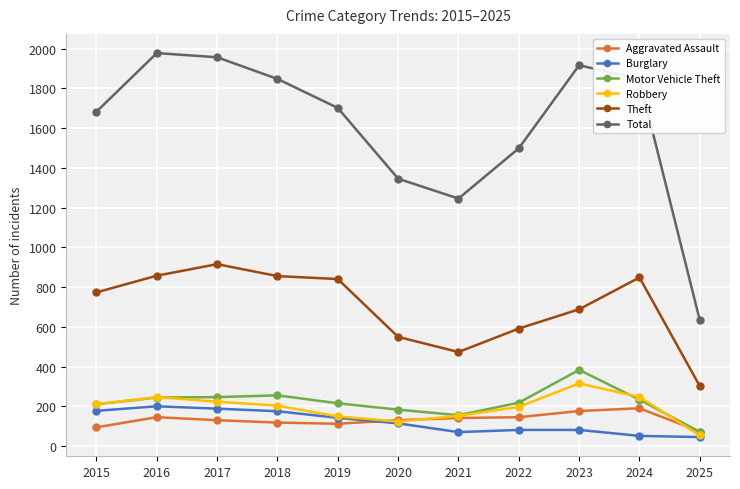

True or false: Burglary and Theft cross at least once.

False